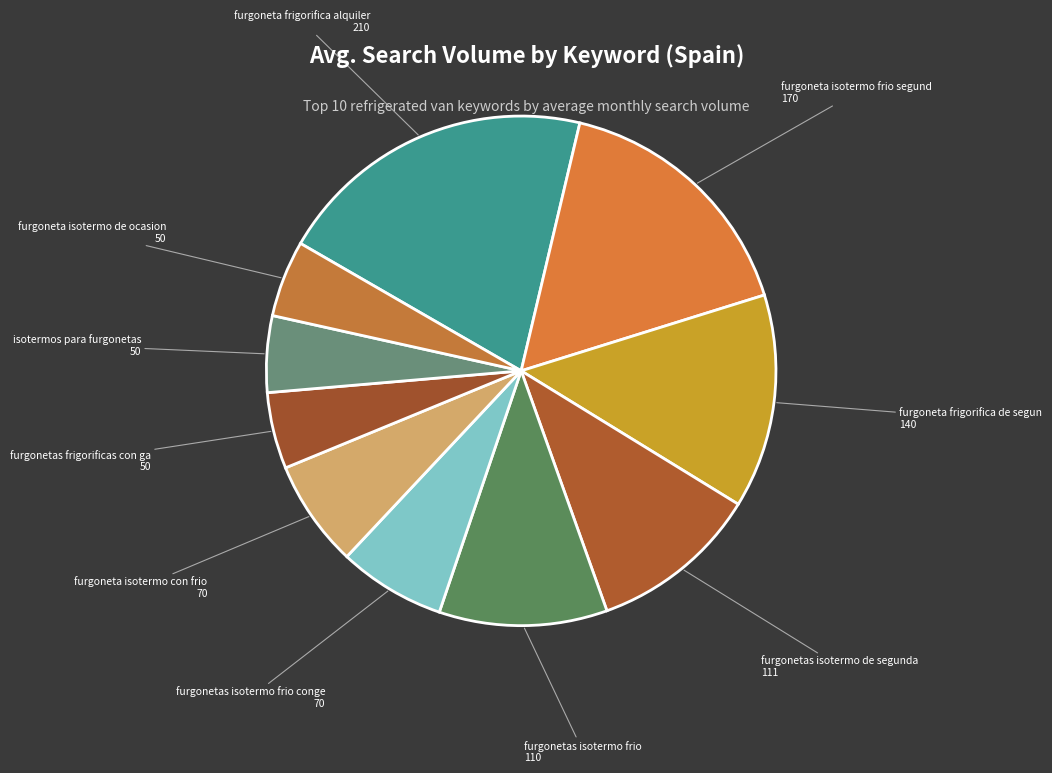

What is the largest slice in the pie chart?

furgoneta frigorifica alquiler